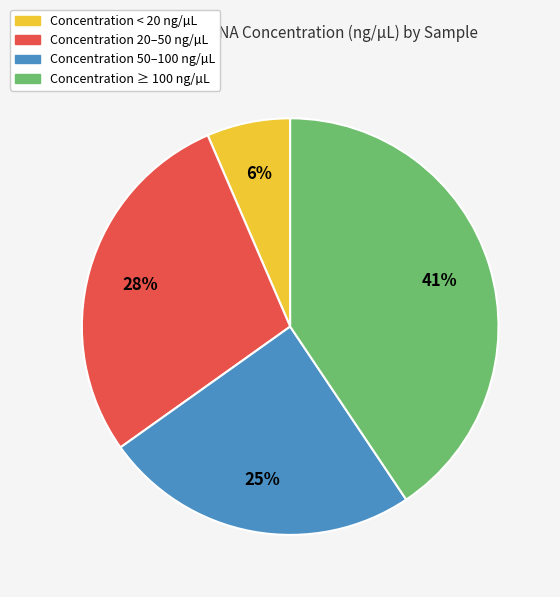

To the nearest percent, what is the average slice percentage?

25%